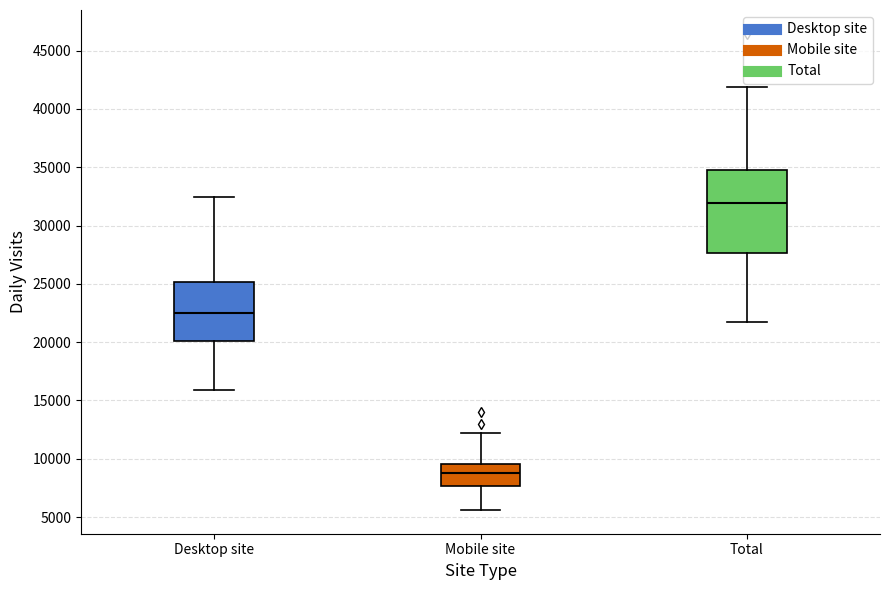

Where does the upper whisker of the box for Desktop site end on the y-axis? The values are not printed on the chart, so give them approximately, as read against the axis.

32500